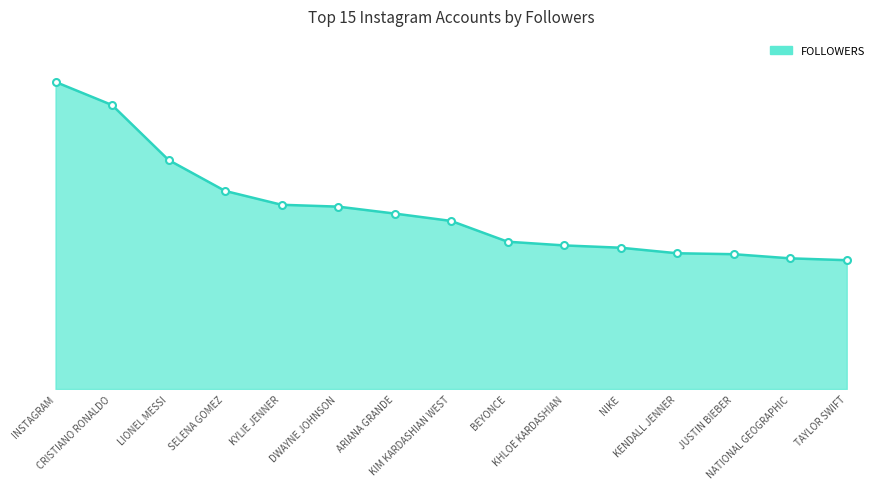

Approximately how many times larger is the value at KENDALL JENNER compared to KIM KARDASHIAN WEST?

0.8